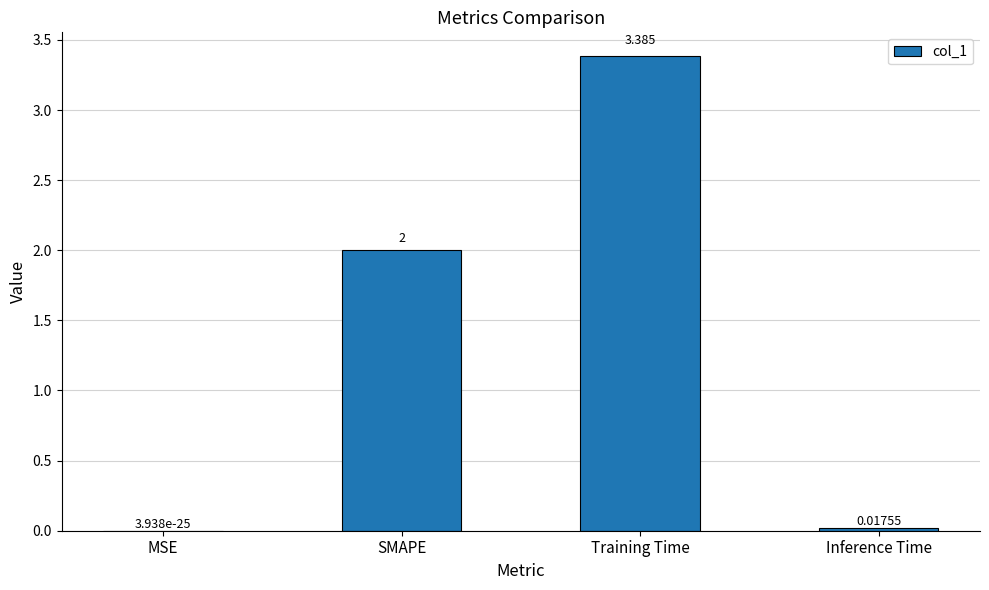

What is the maximum value shown in the chart?

3.4